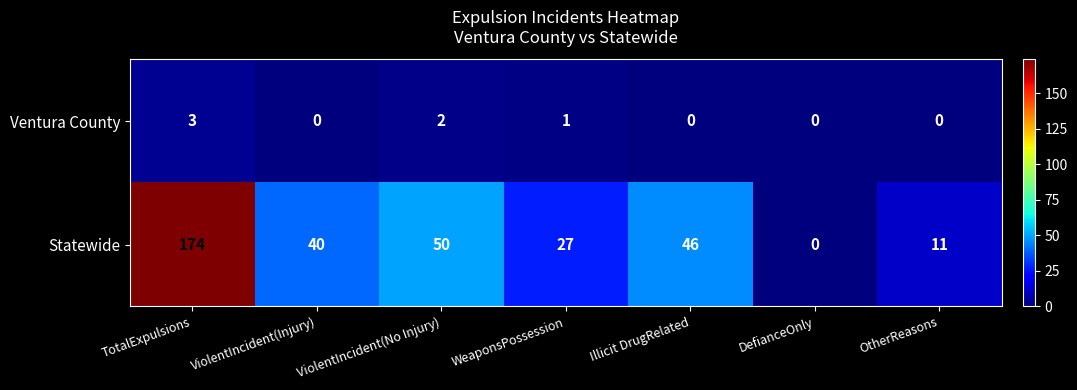

Where is Statewide nearest to the value 87?

ViolentIncident(No Injury)